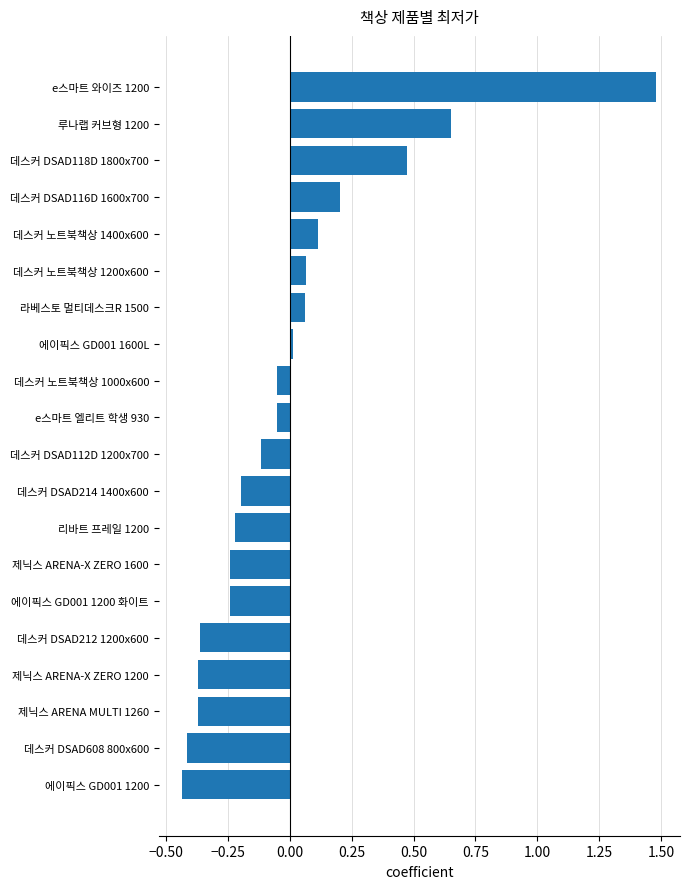

Between 데스커 DSAD214 1400x600 and 데스커 DSAD608 800x600, which is larger?

데스커 DSAD214 1400x600